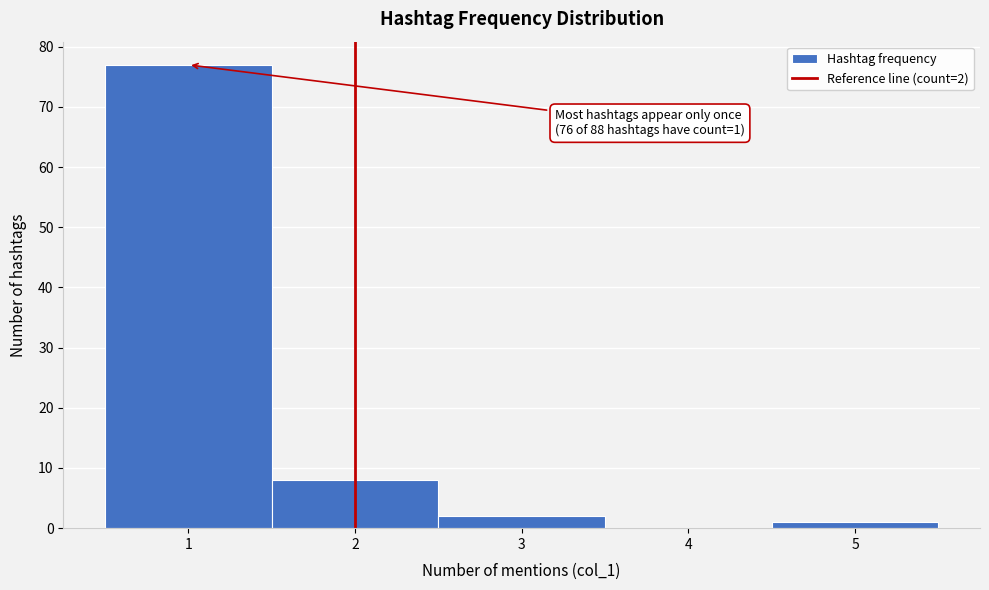

Over which range of the x-axis is the bar tallest?

0.5 to 1.5